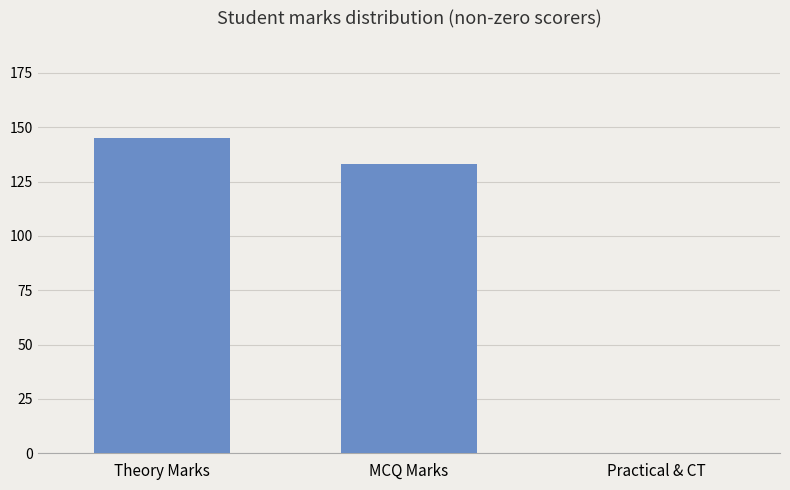

What is the approximate value at MCQ Marks?

133